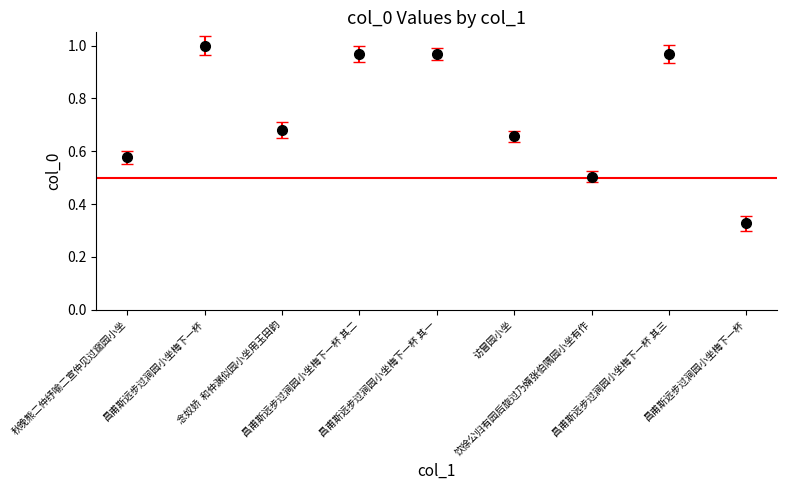

Is this an area chart (filled region under the line)?

No